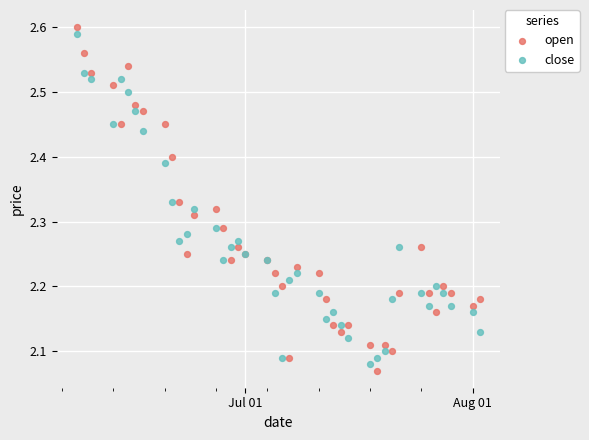

Which series contains the lowest Y value?

open